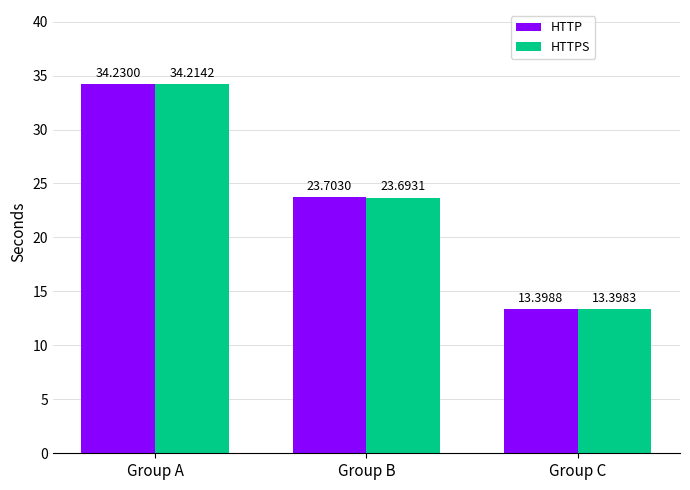

What is the total value across all series at Group C?

26.8